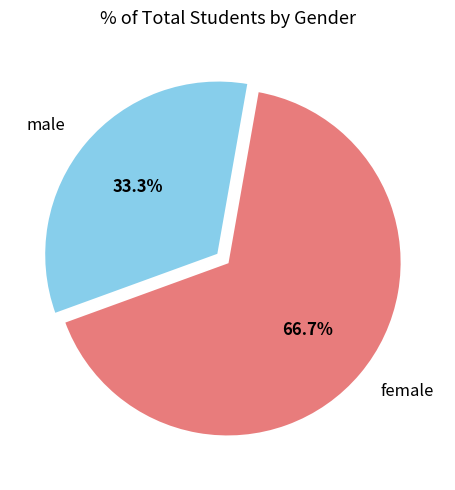

What is the ratio of the value at female to the value at male?

2.0